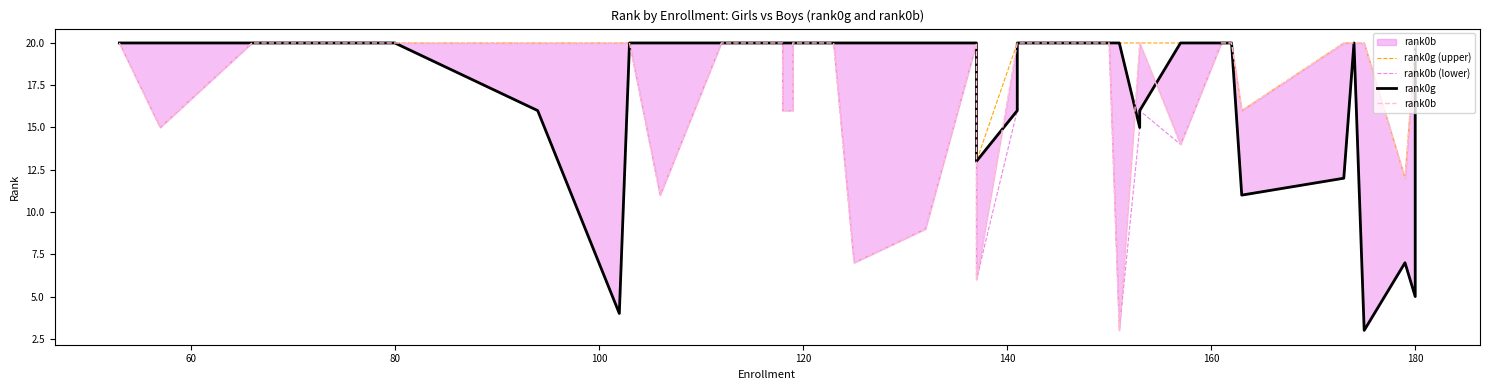

What is the greatest value displayed?

20